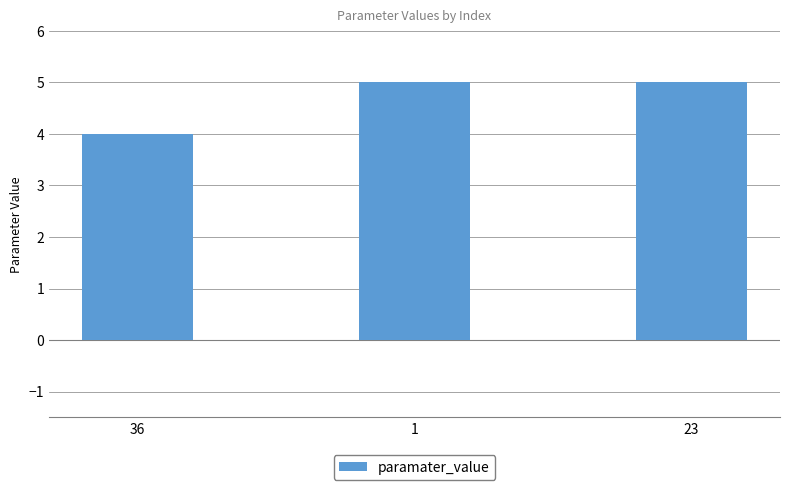

What is the change in value from 36 to 23?

+1